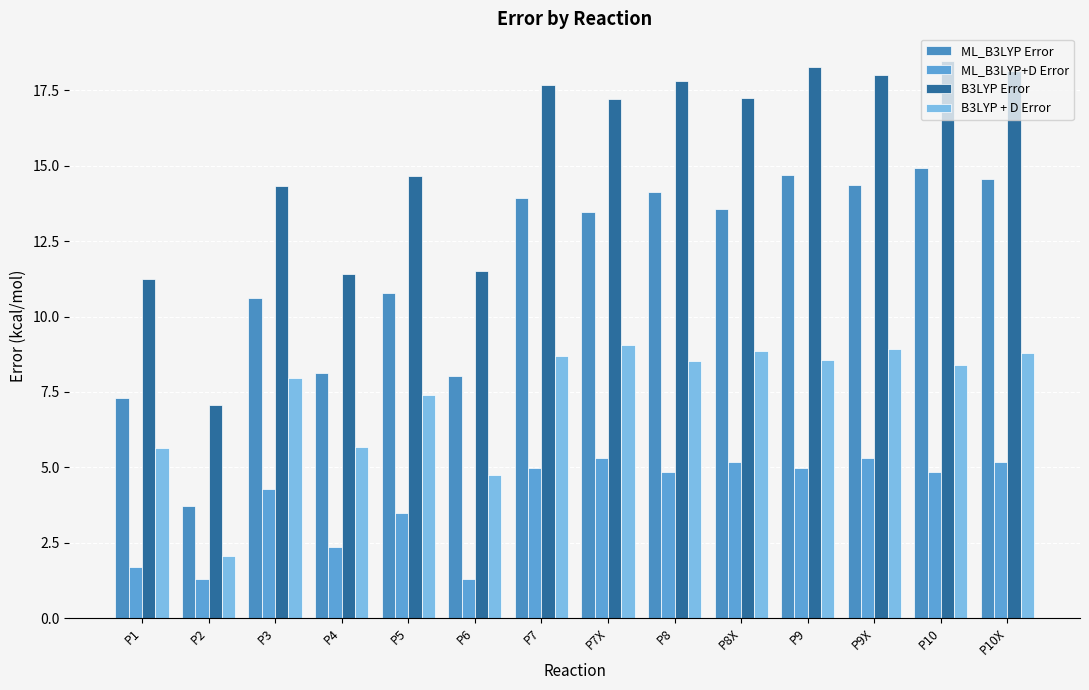

True or false: ML_B3LYP+D Error has a value of 5.0 at P9.

True